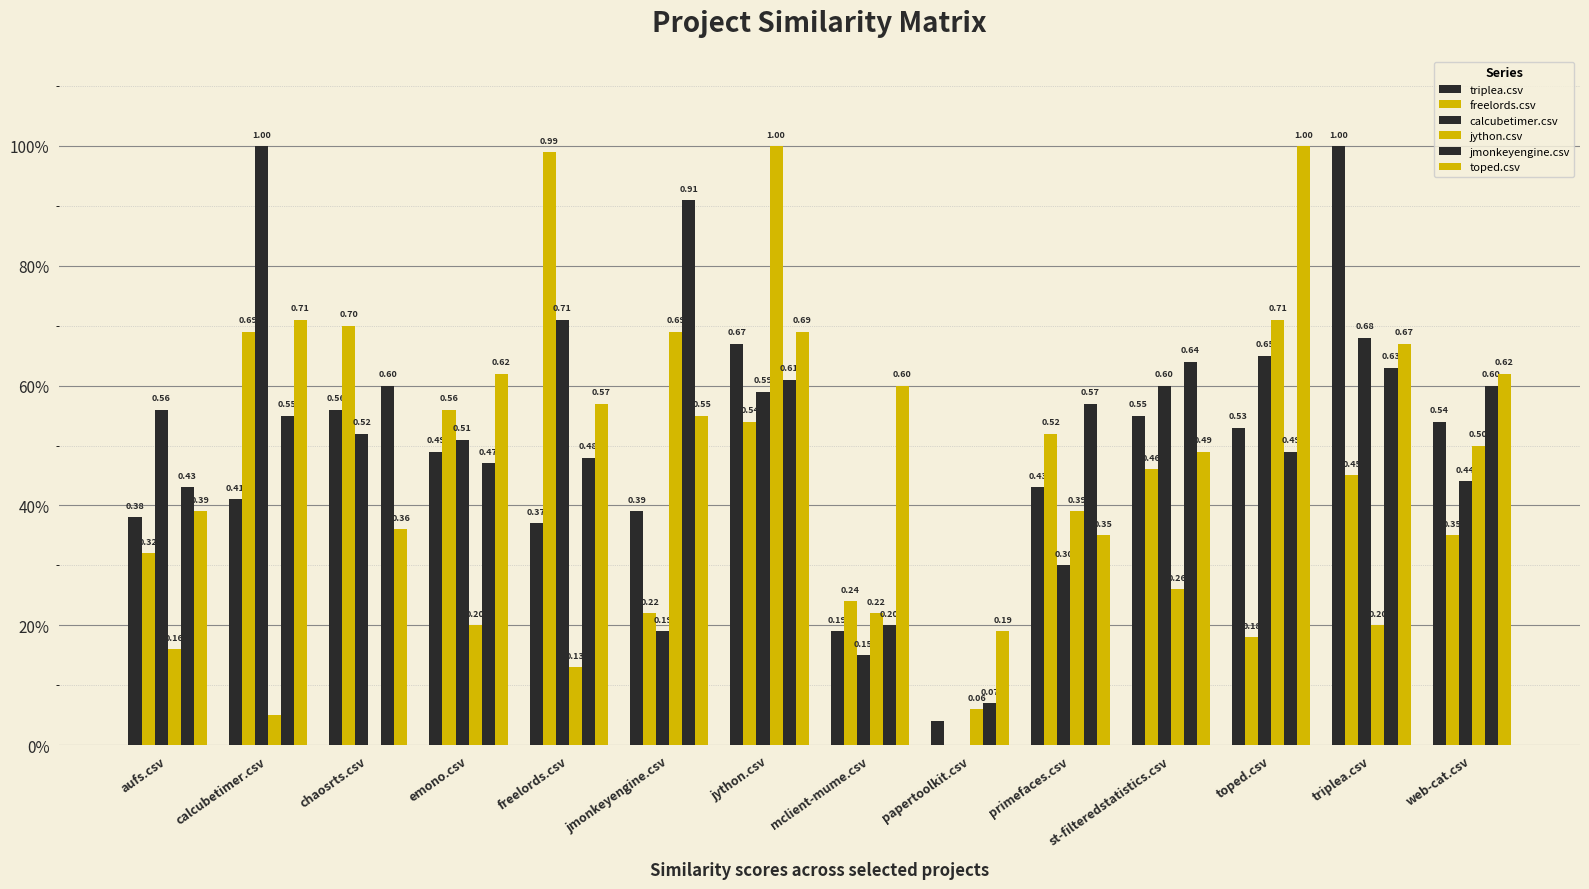

What is the total value across all series at toped.csv?

3.6